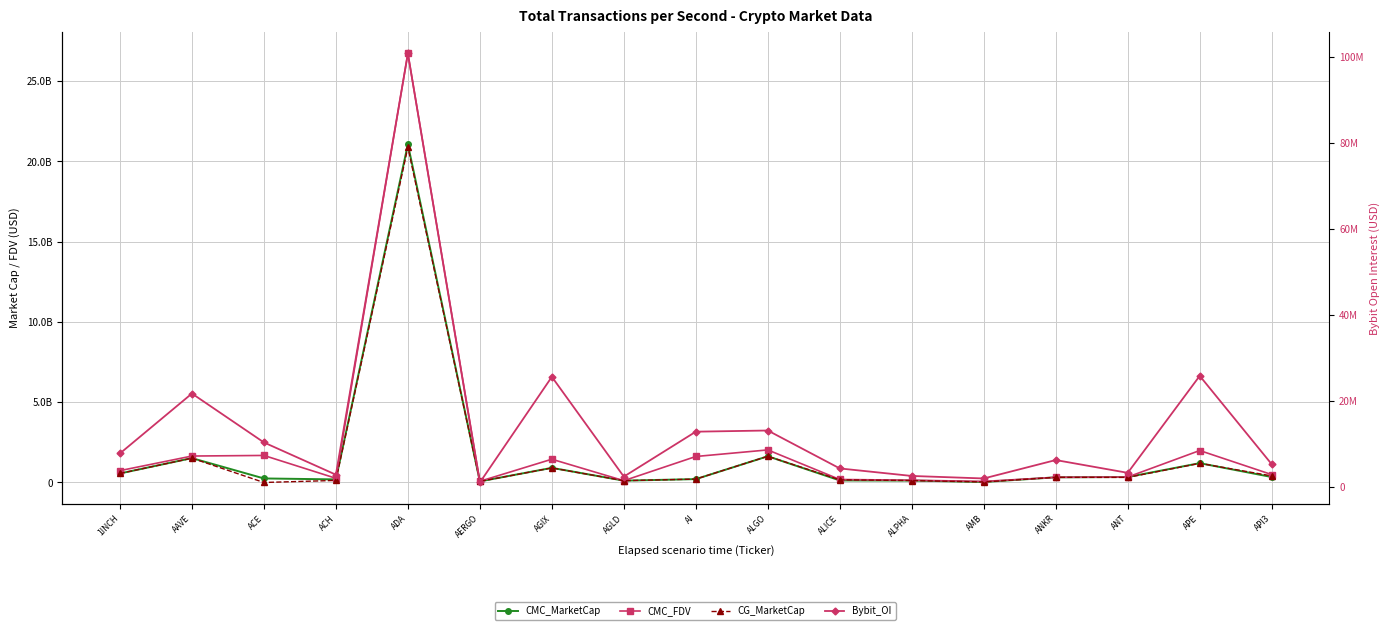

True or false: CMC_MarketCap has more than 2 points higher than both neighbors.

True